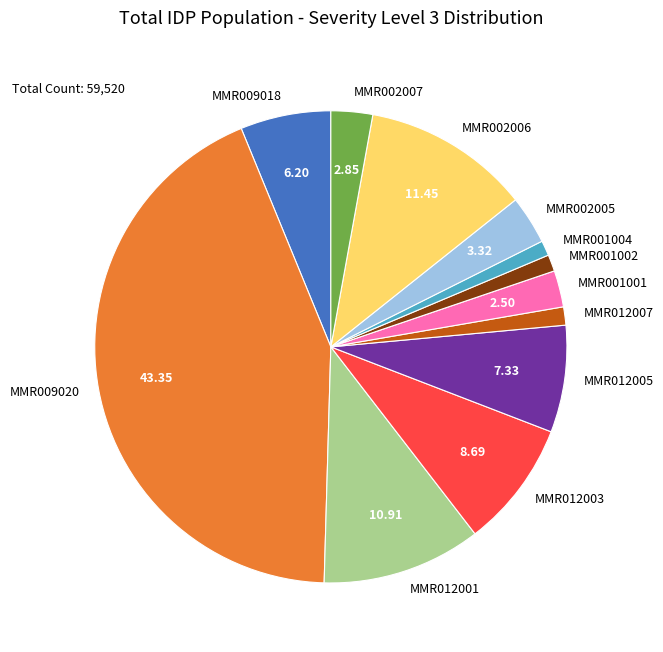

Is it true that MMR002007 is 3% of the pie?

True